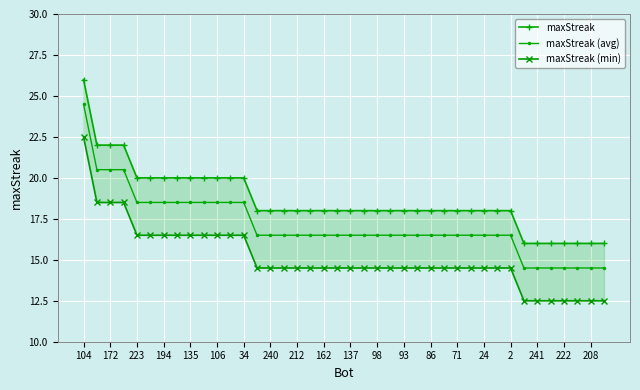

What is the highest value of the maxStreak (avg) series?

24.5